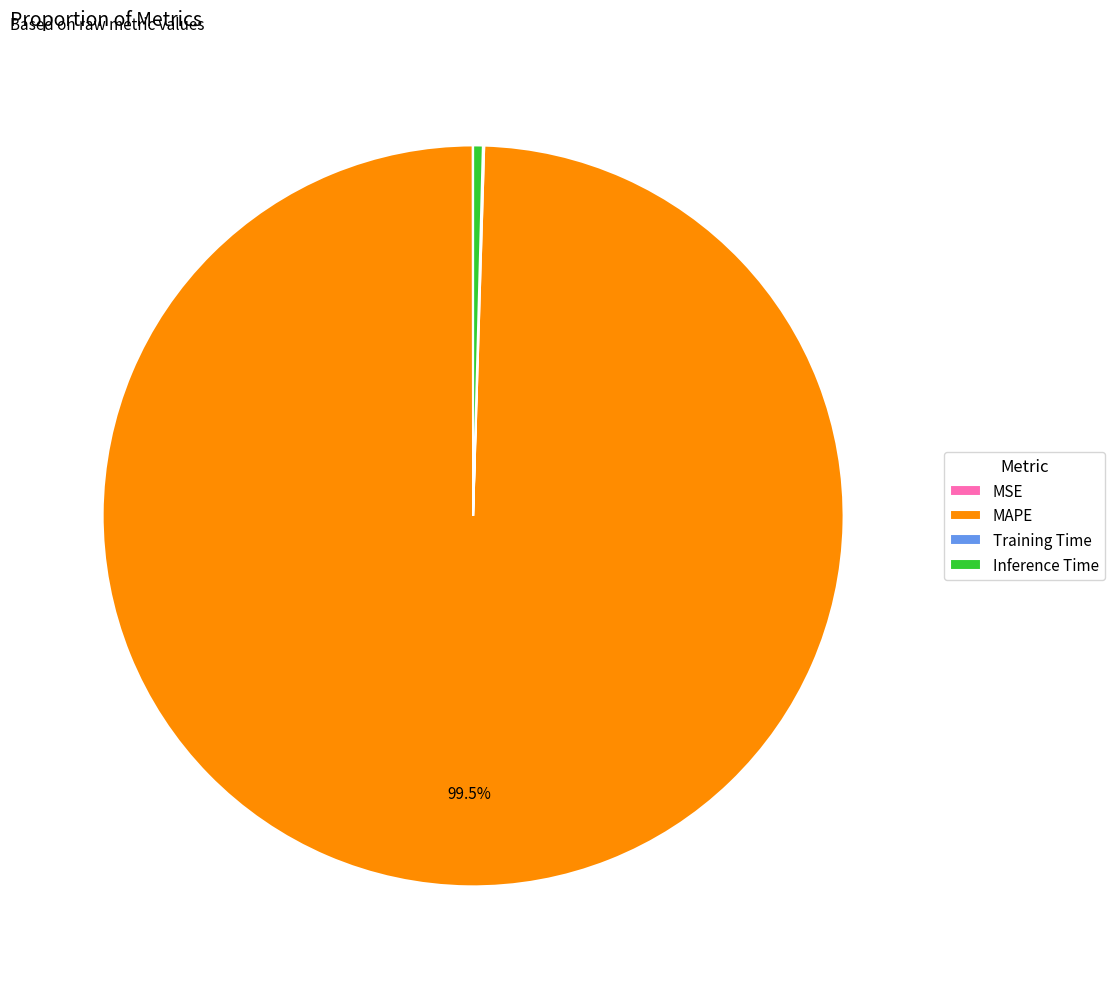

To the nearest percent, what is the average slice percentage?

25%